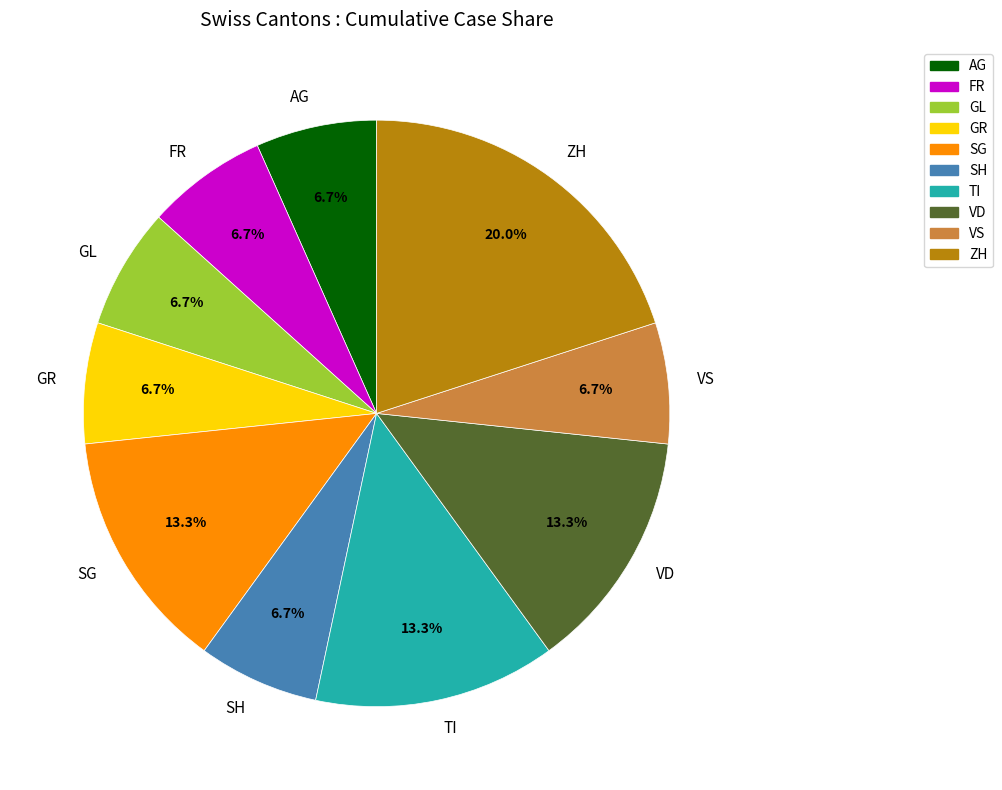

Does SH represent more than half of the total?

No